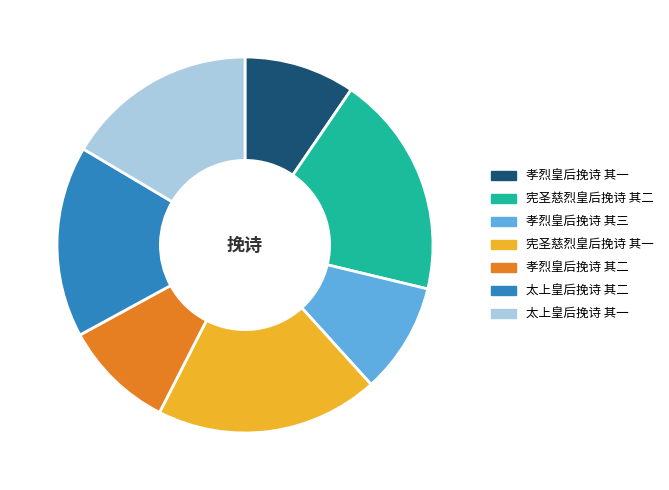

Does any single category account for the majority?

No